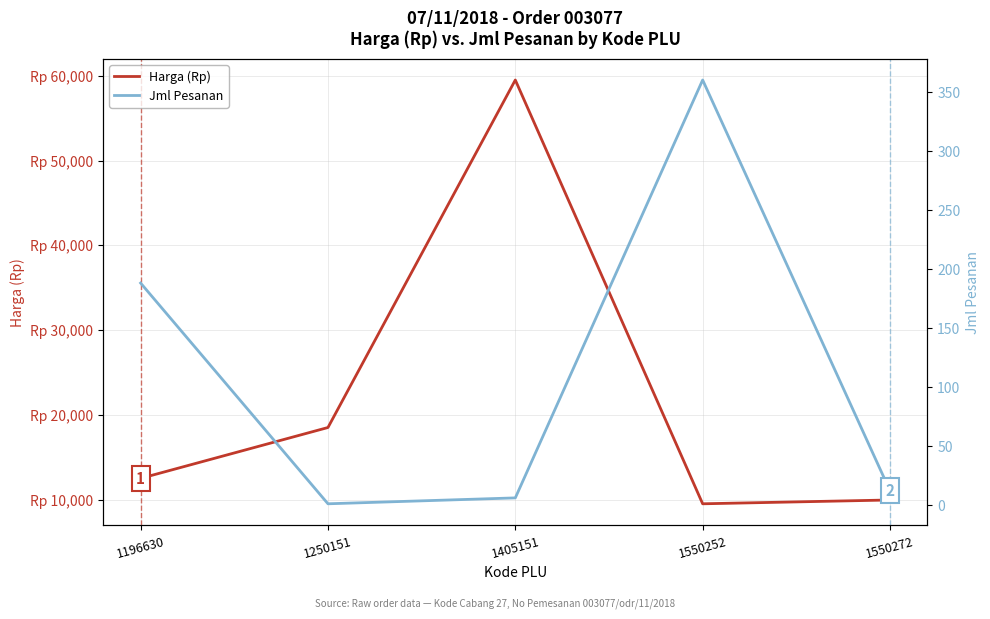

What is the average value of the Jml Pesanan series?

113